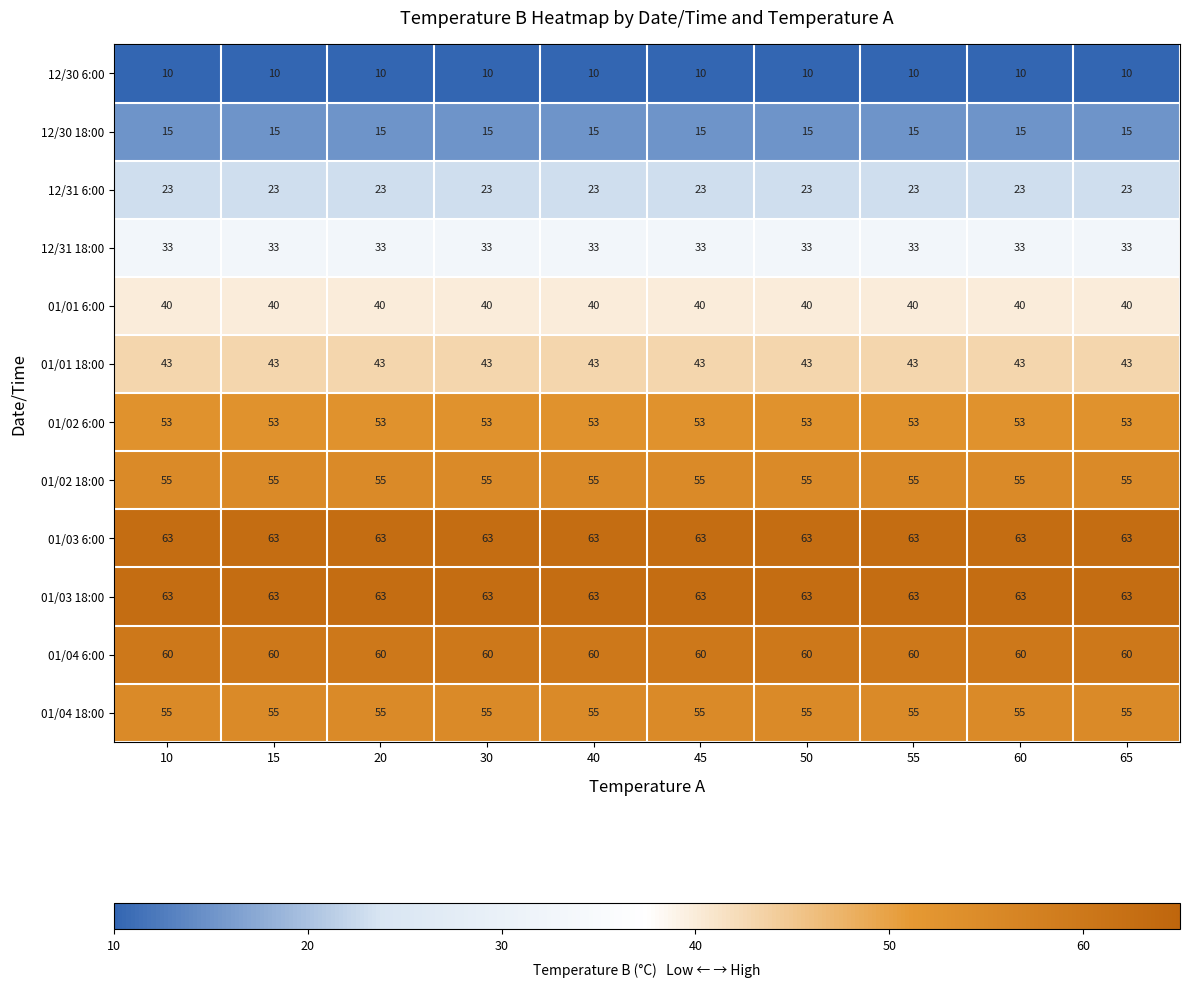

The 01/04 18:00 series shows 85 at 50. True or false?

False